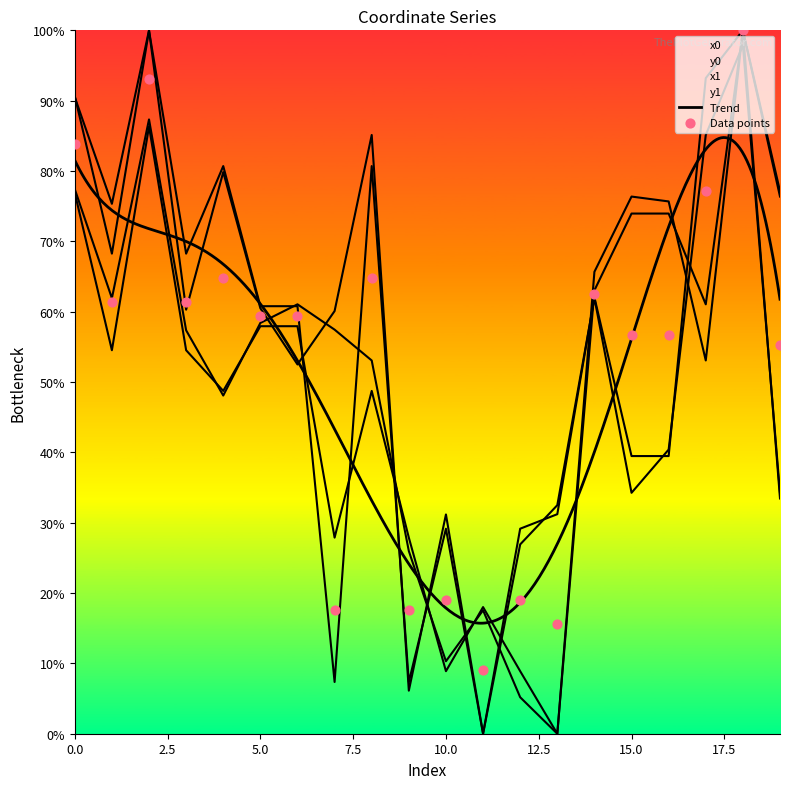

What is the total value across all series at 8?

267.6